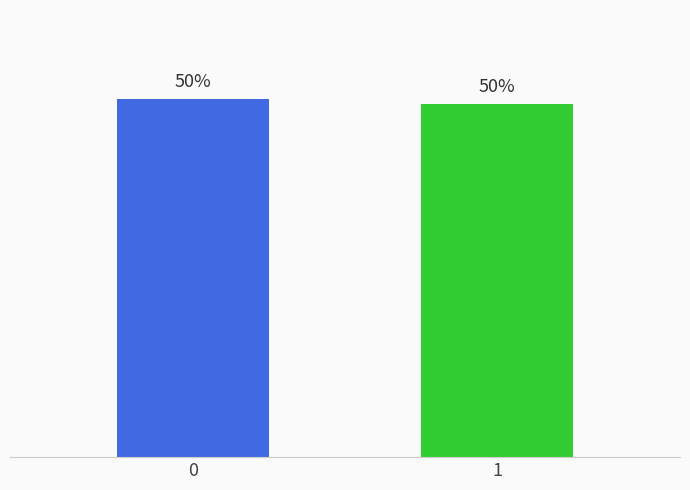

What is the value of the 1st bar from the left?

50.4